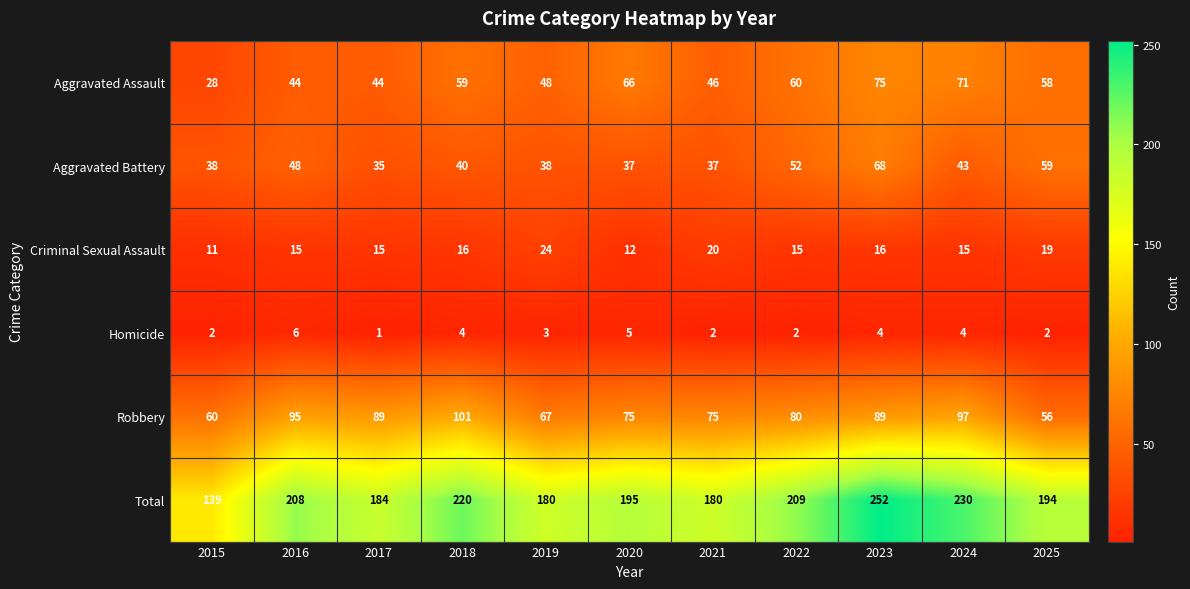

What value does the Aggravated Assault series have at 2017, to the nearest 10?

40